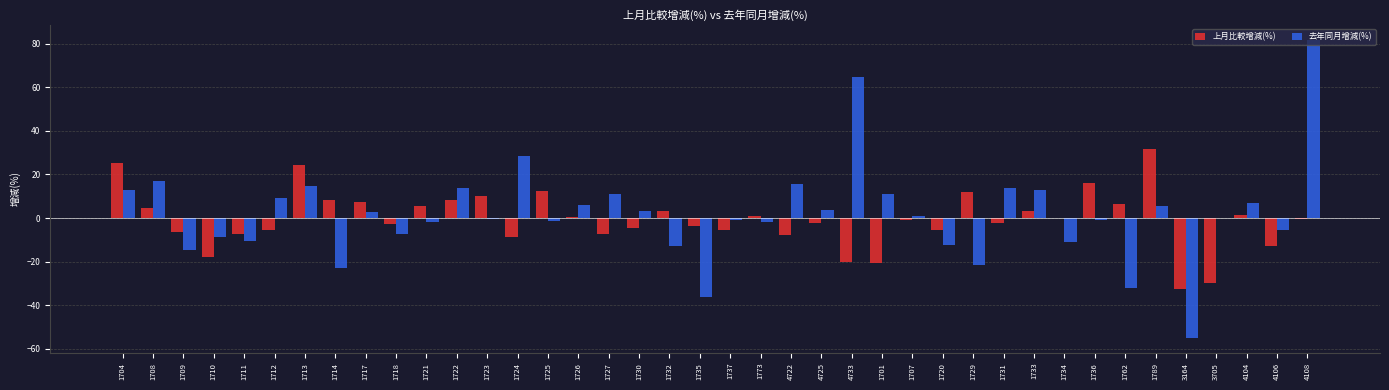

What is the sum of the 上月比較增減(%) values at 1714 and 1727?

0.9